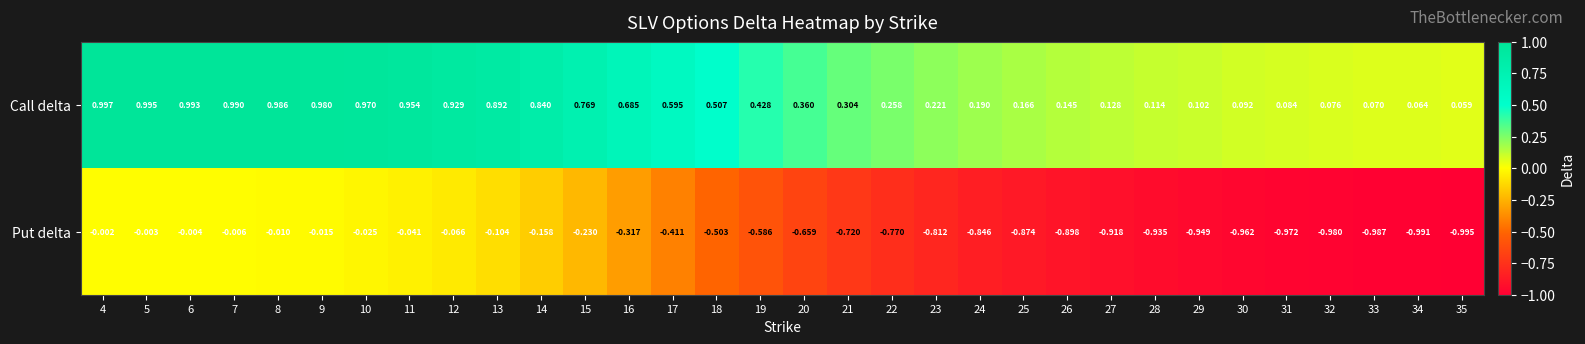

Which series has the largest total across all categories?

Call delta